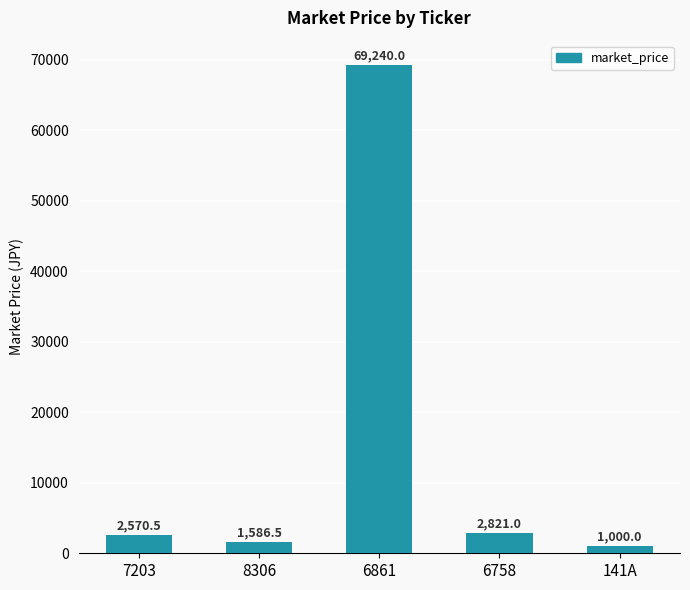

What is the label of the 5th bar from the left?

141A